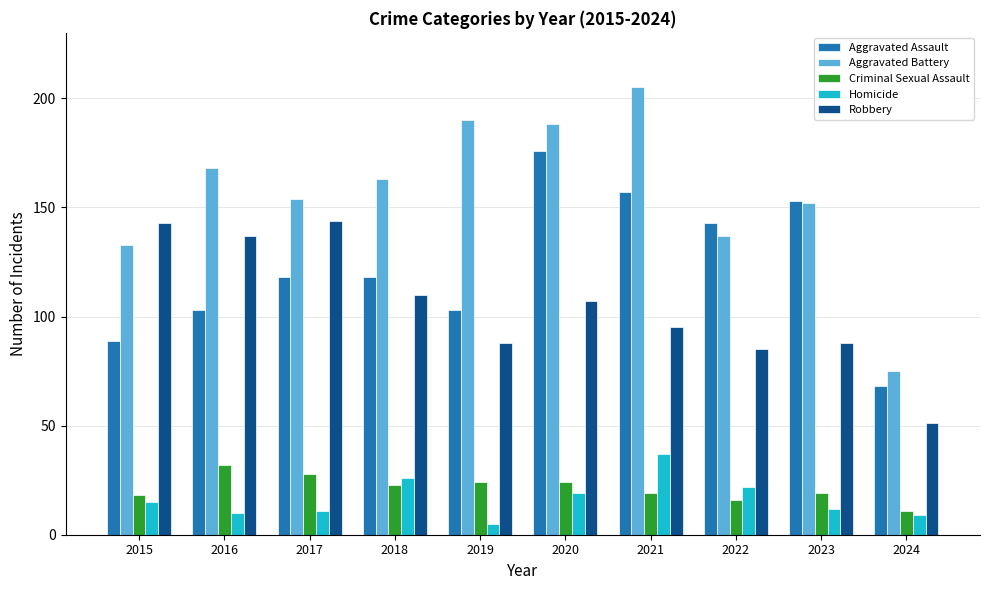

How many data points in Homicide are less than 15?

5